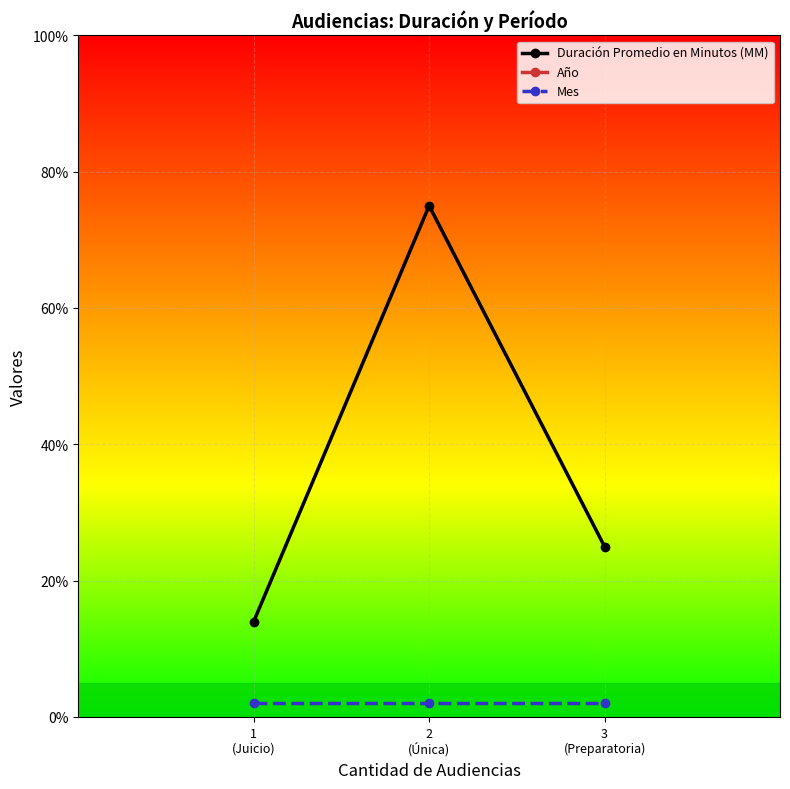

Which has a higher value, 1
(Juicio) or 3
(Preparatoria)?

3
(Preparatoria)